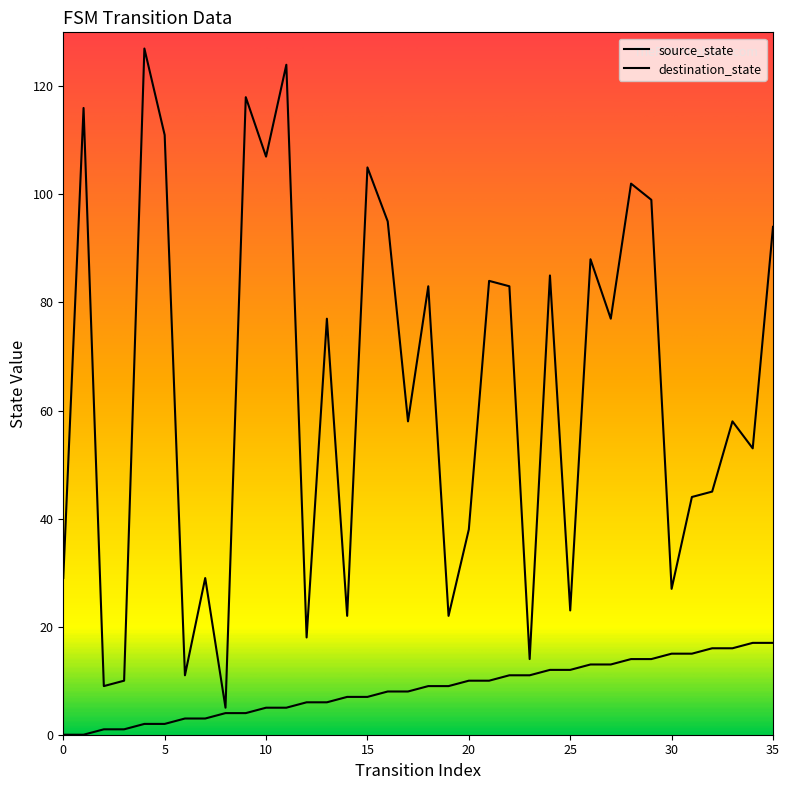

Which series has the widest spread of values?

destination_state